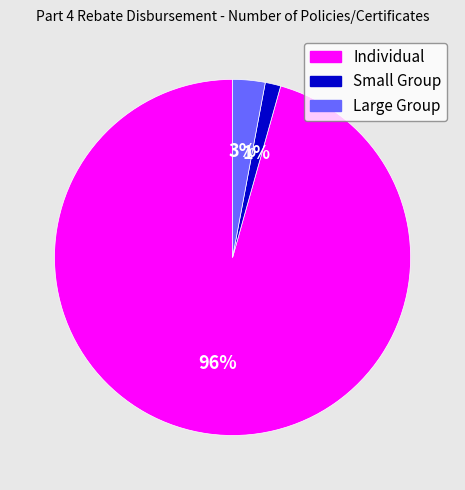

Does any single category account for the majority?

Yes